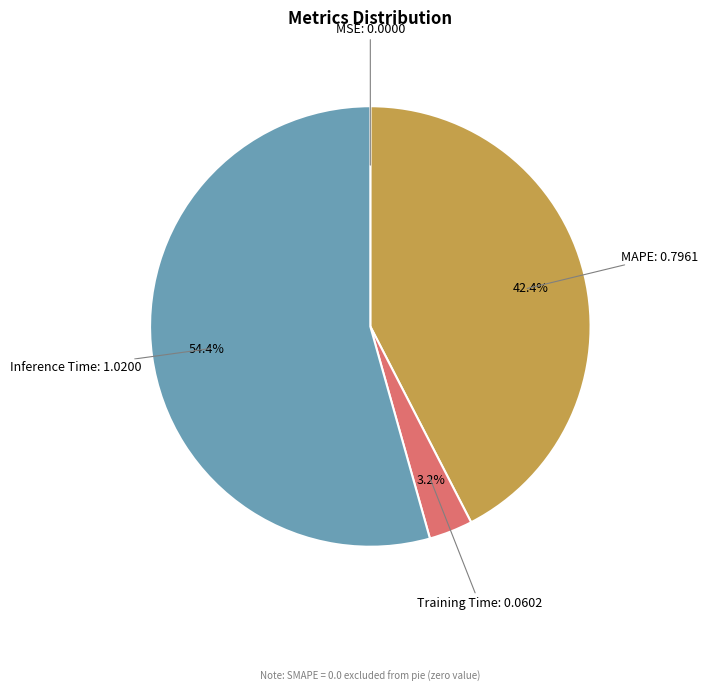

Does any single category account for the majority?

Yes